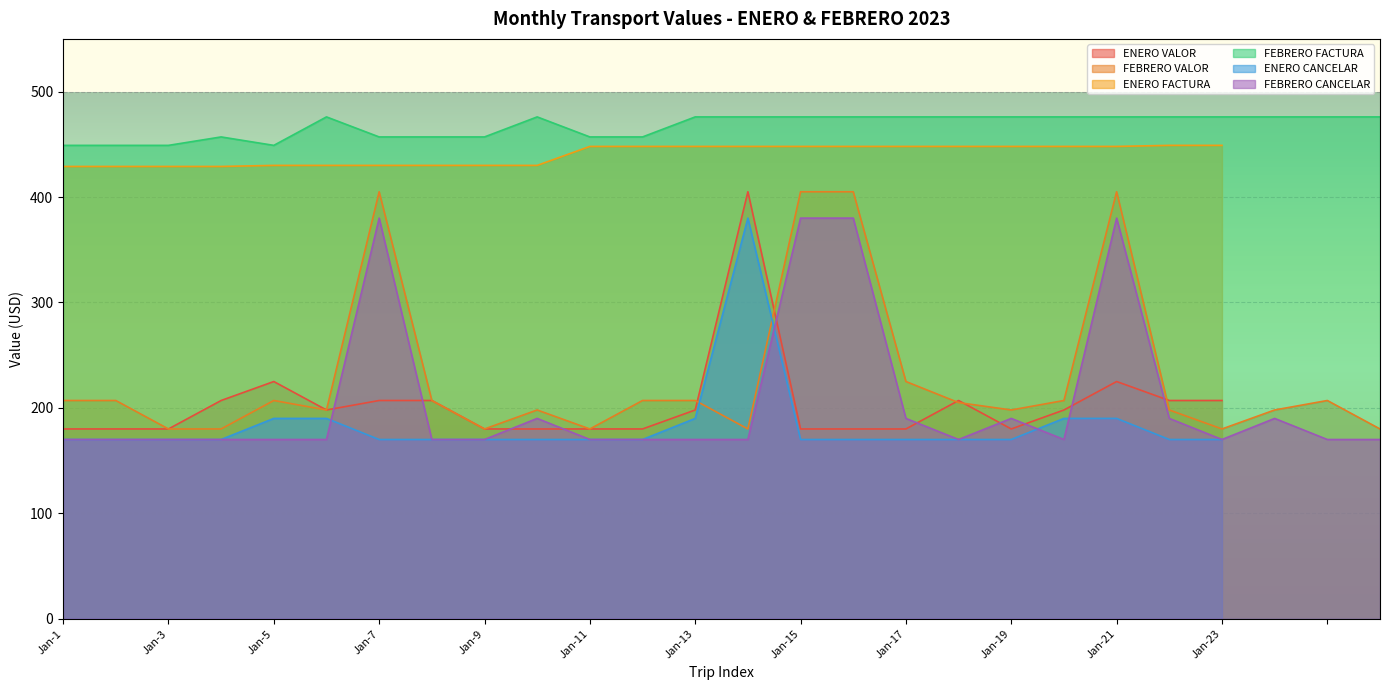

Rank the series by their maximum value, from lowest to highest.

FEBRERO CANCELAR, FEBRERO VALOR, FEBRERO FACTURA